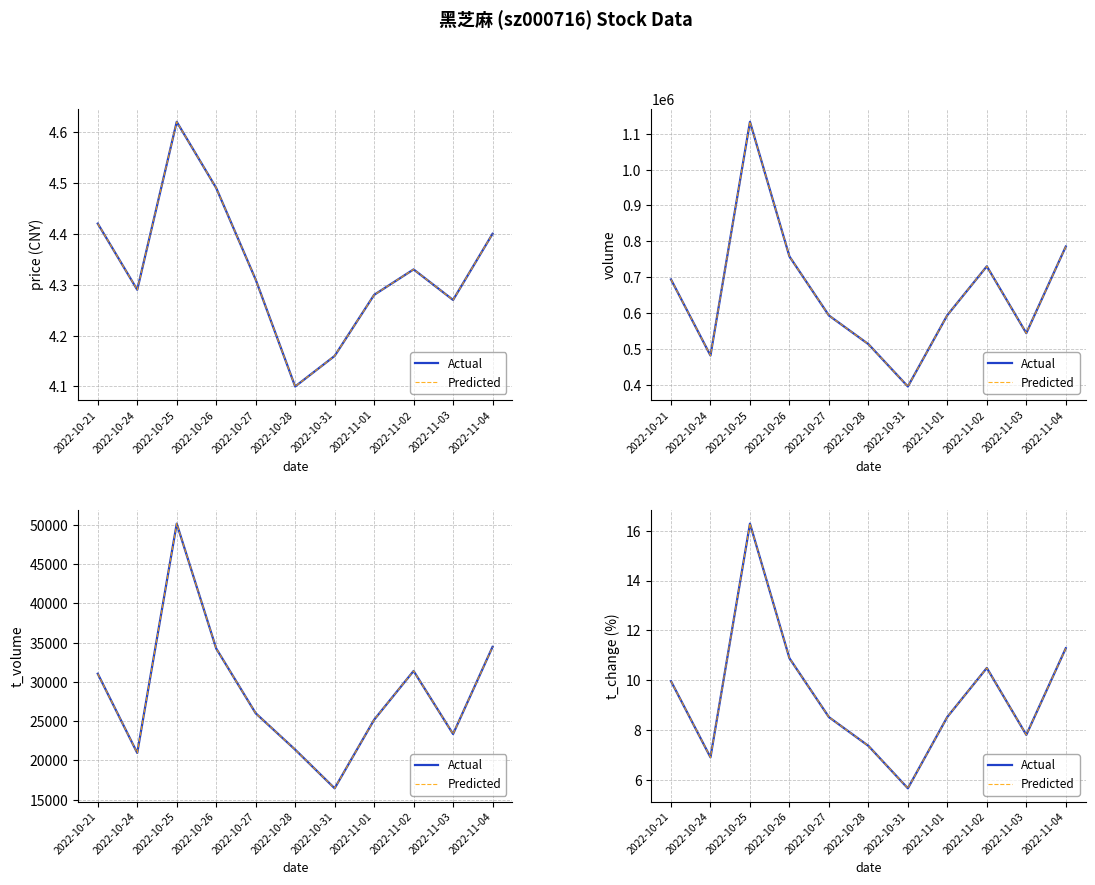

Where is the first local minimum for Predicted?

2022-10-24